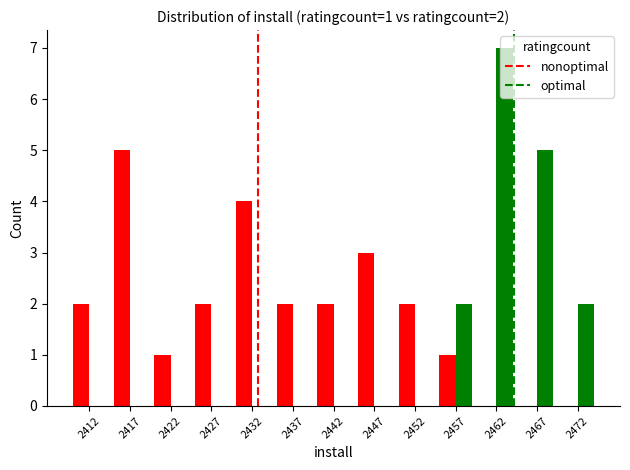

Is the value of nonoptimal at 2447 greater than the value of optimal at 2452?

Yes